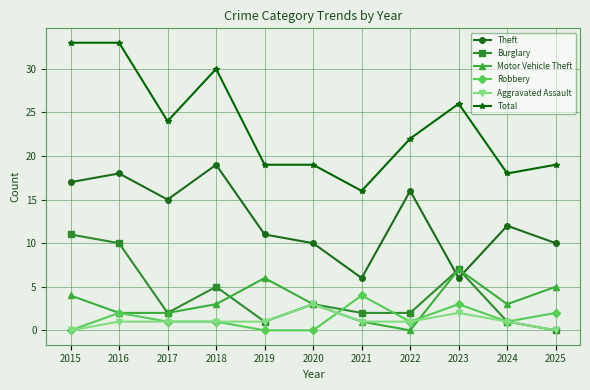

Is the value of Motor Vehicle Theft at 2018 greater than the value of Burglary at 2016?

No